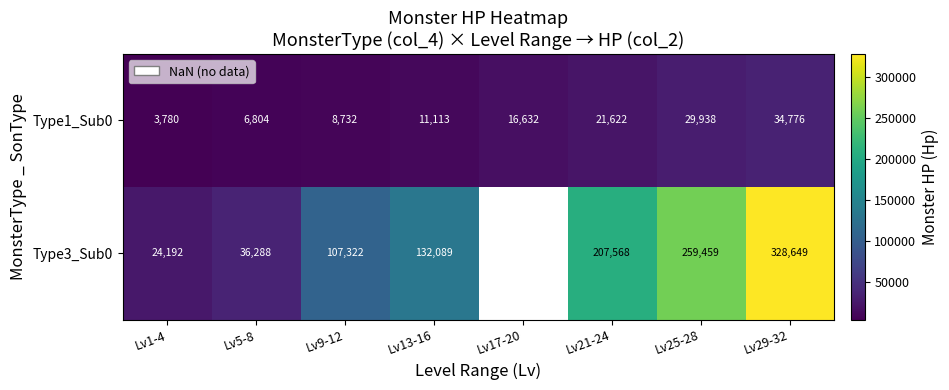

True or false: Type3_Sub0 has a value of 43249.2 at Lv1-4.

False